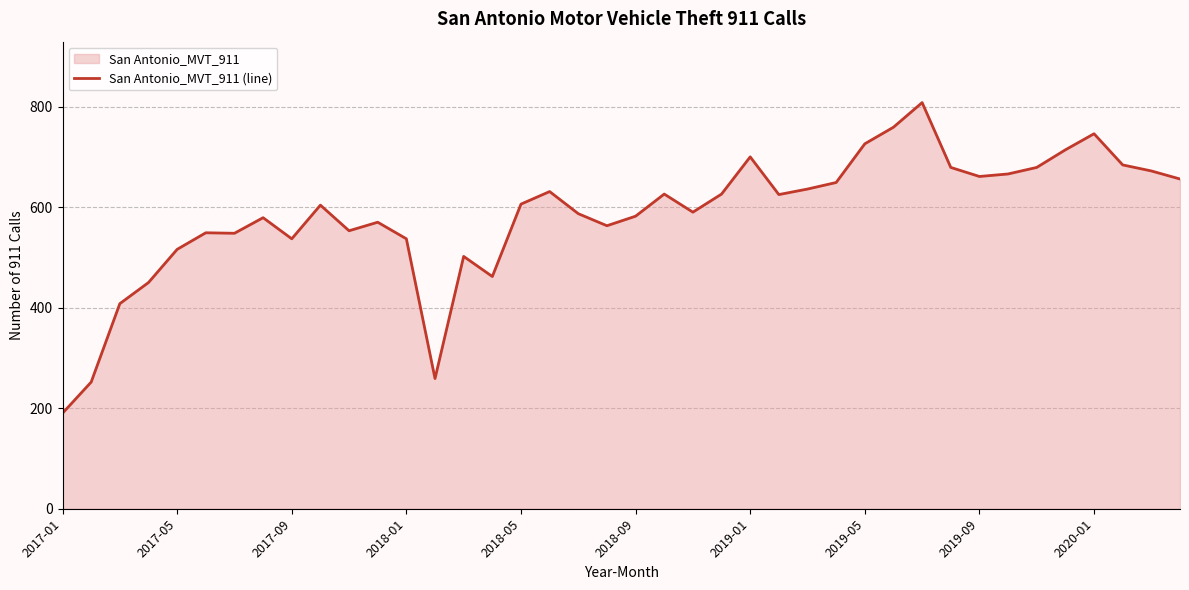

Reading left to right, list all the values displayed in this chart.

190	252	408	450	516	549	548	579	537	604	553	570	537	259	502	462	606	631	587	563	582	626	590	626	700	625	636	649	726	759	808	679	661	666	679	714	746	684	672	656